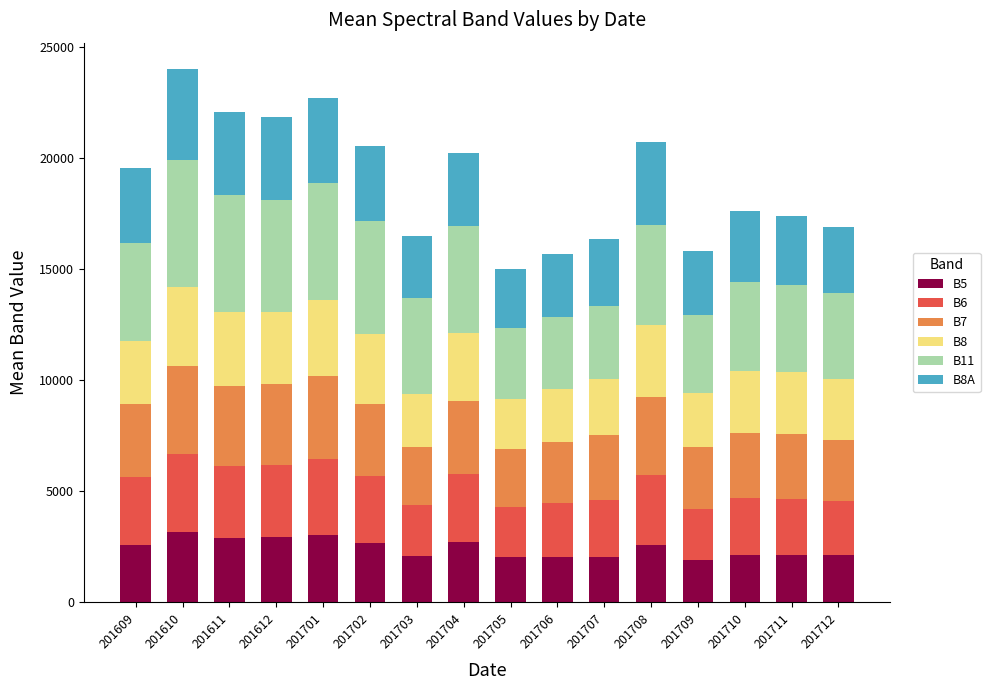

Does the chart contain stacked bars?

Yes